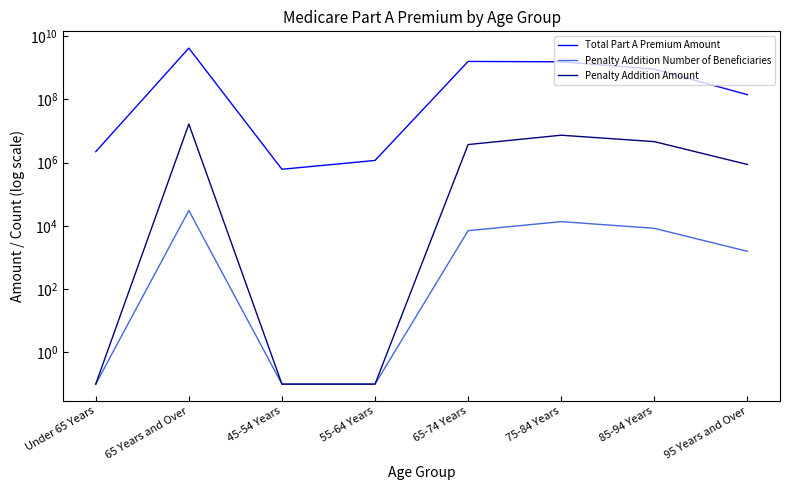

How many data points in Penalty Addition Number of Beneficiaries are less than 7096?

4